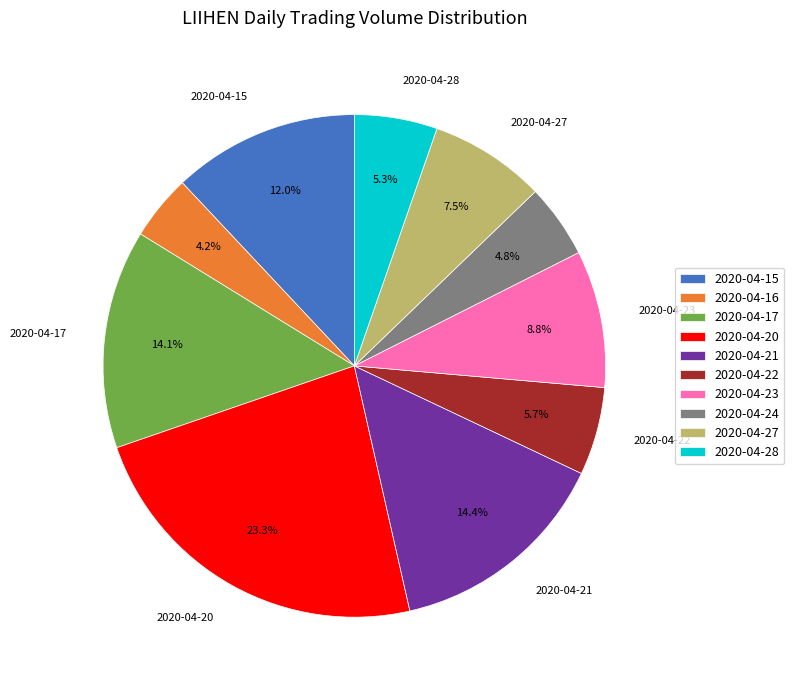

Combined, what portion of the pie is 2020-04-23 and 2020-04-17?

22.9%